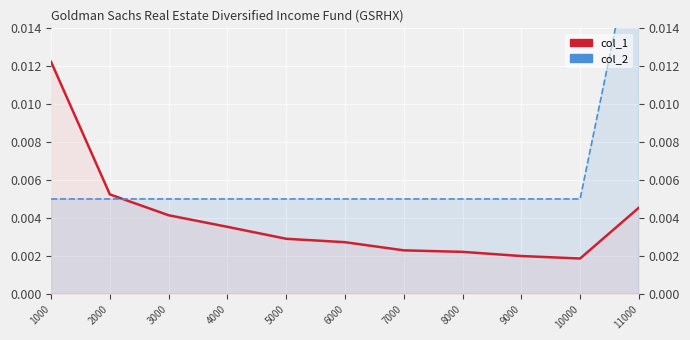

How many lines are shown in the chart?

2